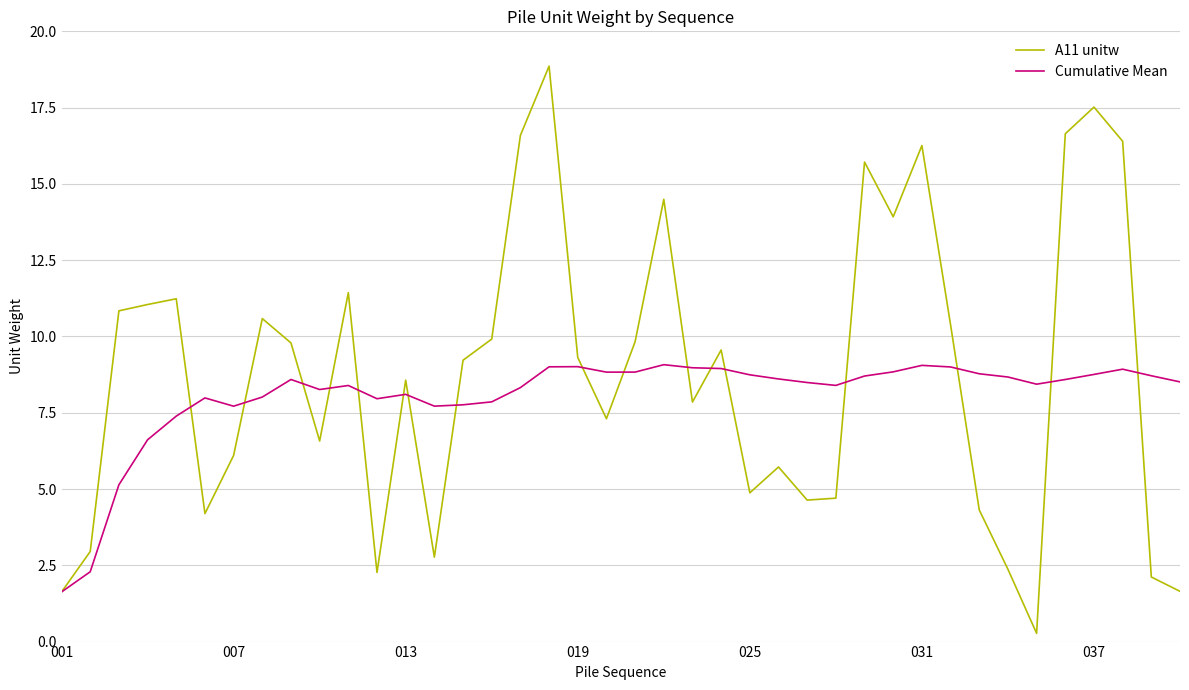

What is the maximum value for A11 unitw?

18.9